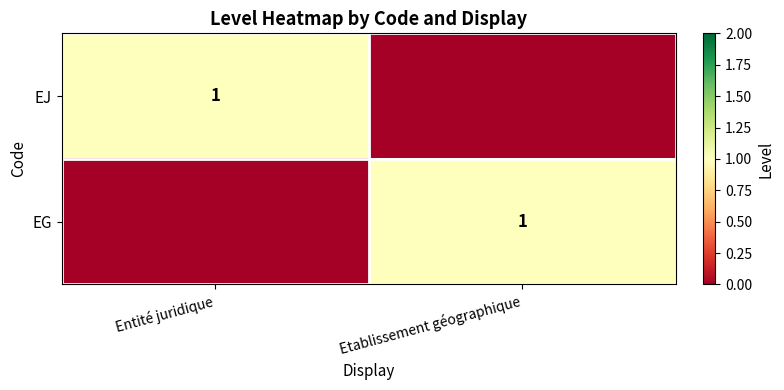

The value of EJ at Entité juridique is 2. True or false?

False